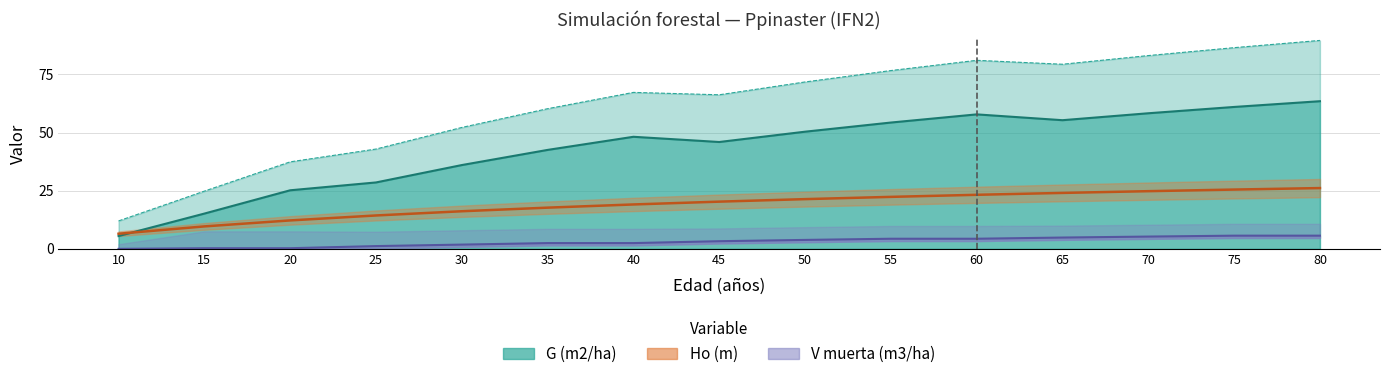

At which category is the sum across all series the highest?

80